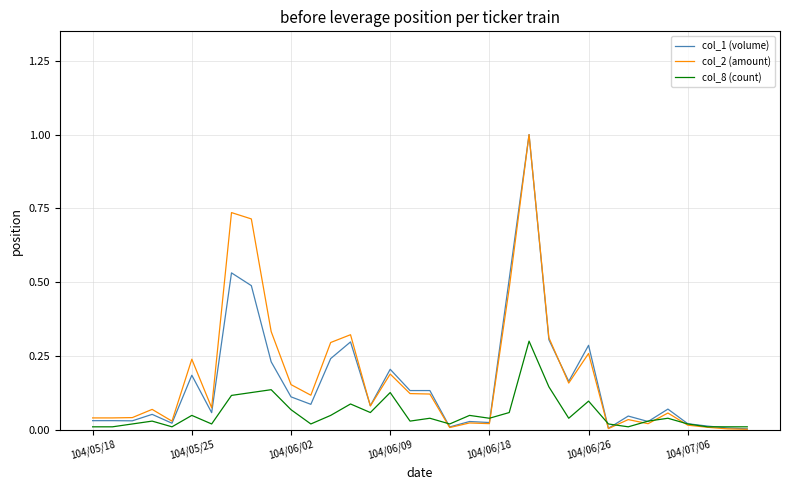

What is the difference between the maximum and minimum values in the col_1 (volume) series?

1.0